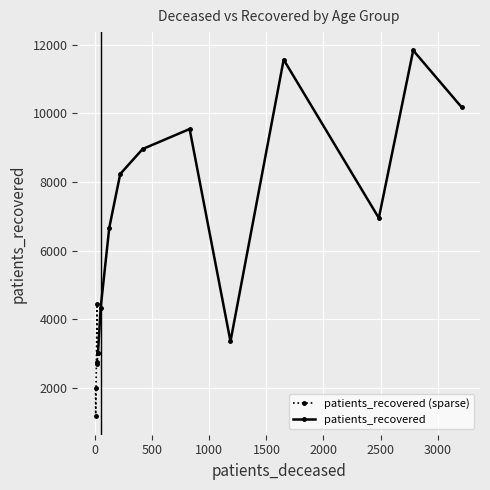

Is it true that patients_deceased equals 28 at 30 - 34?

False